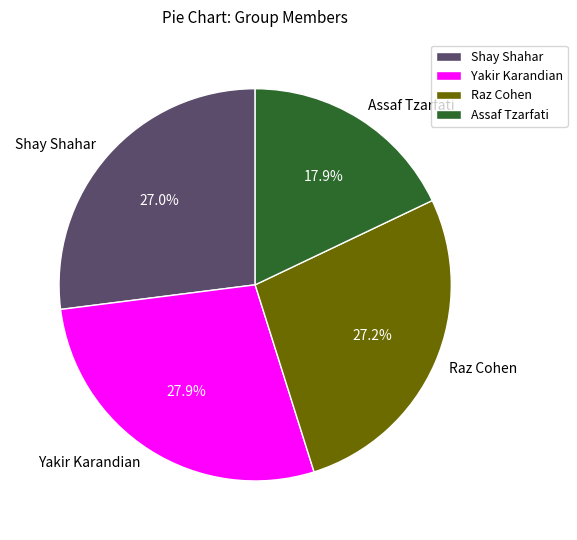

What is the ratio of the value at Yakir Karandian to the value at Assaf Tzarfati?

1.6